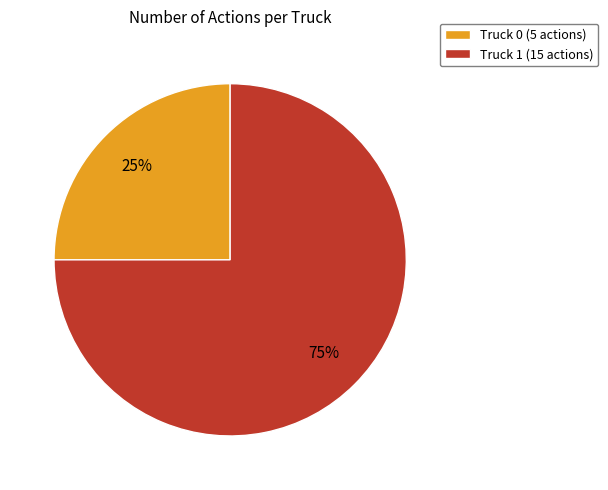

Is it true that Truck 1 is 75% of the pie?

True